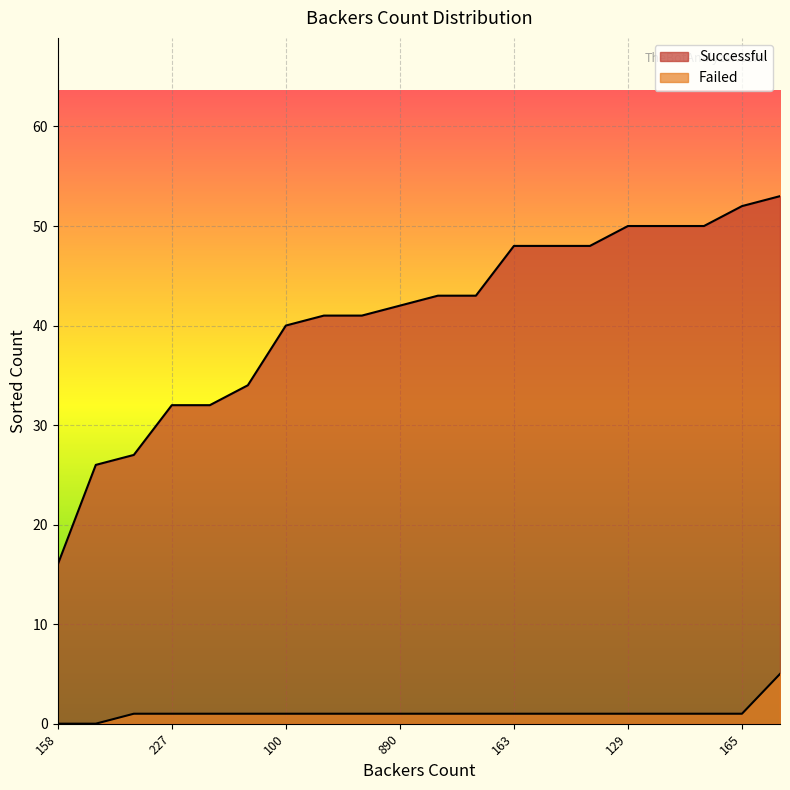

Between 17 and 163, which is larger?

17